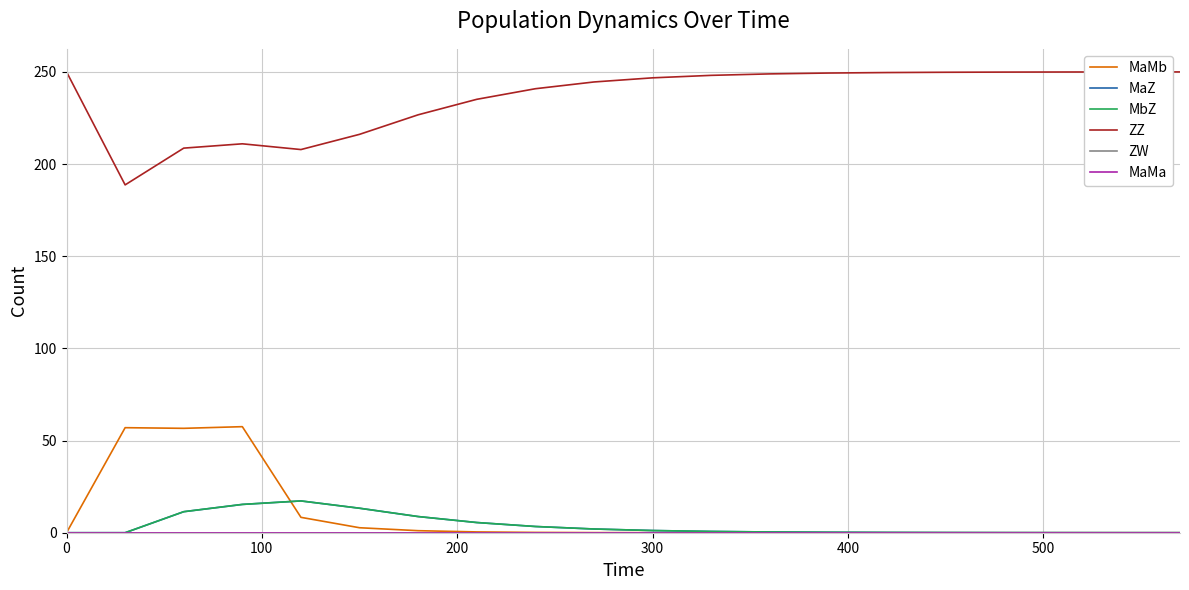

Does the chart have visible grid lines?

Yes